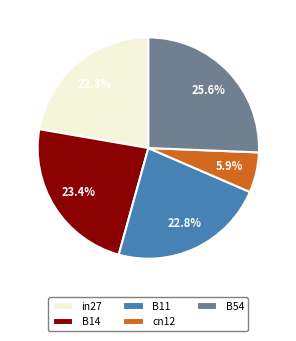

How much of the chart is everything except B11?

77.2%